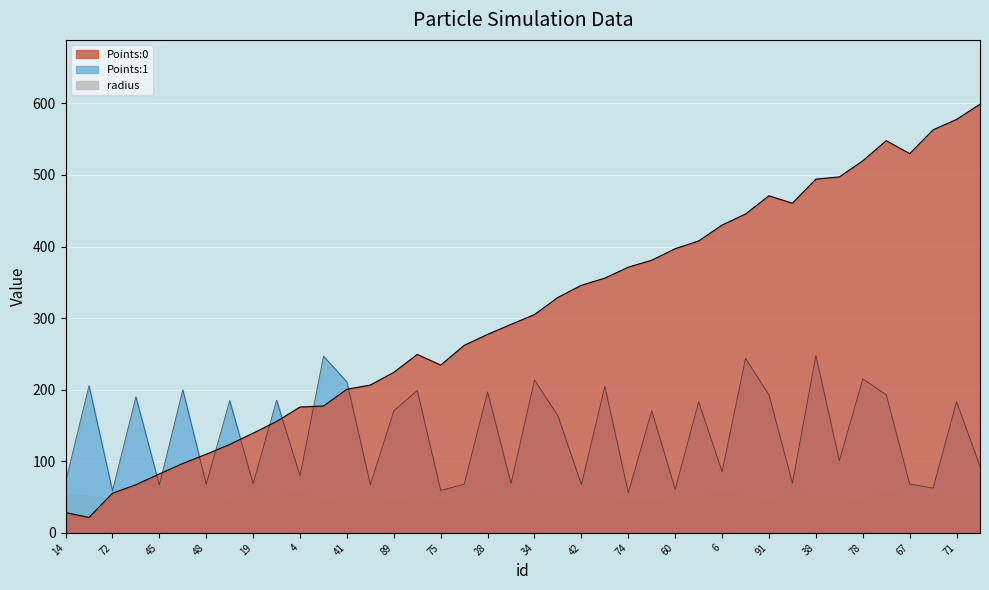

Does the chart display data point markers on the line(s)?

No